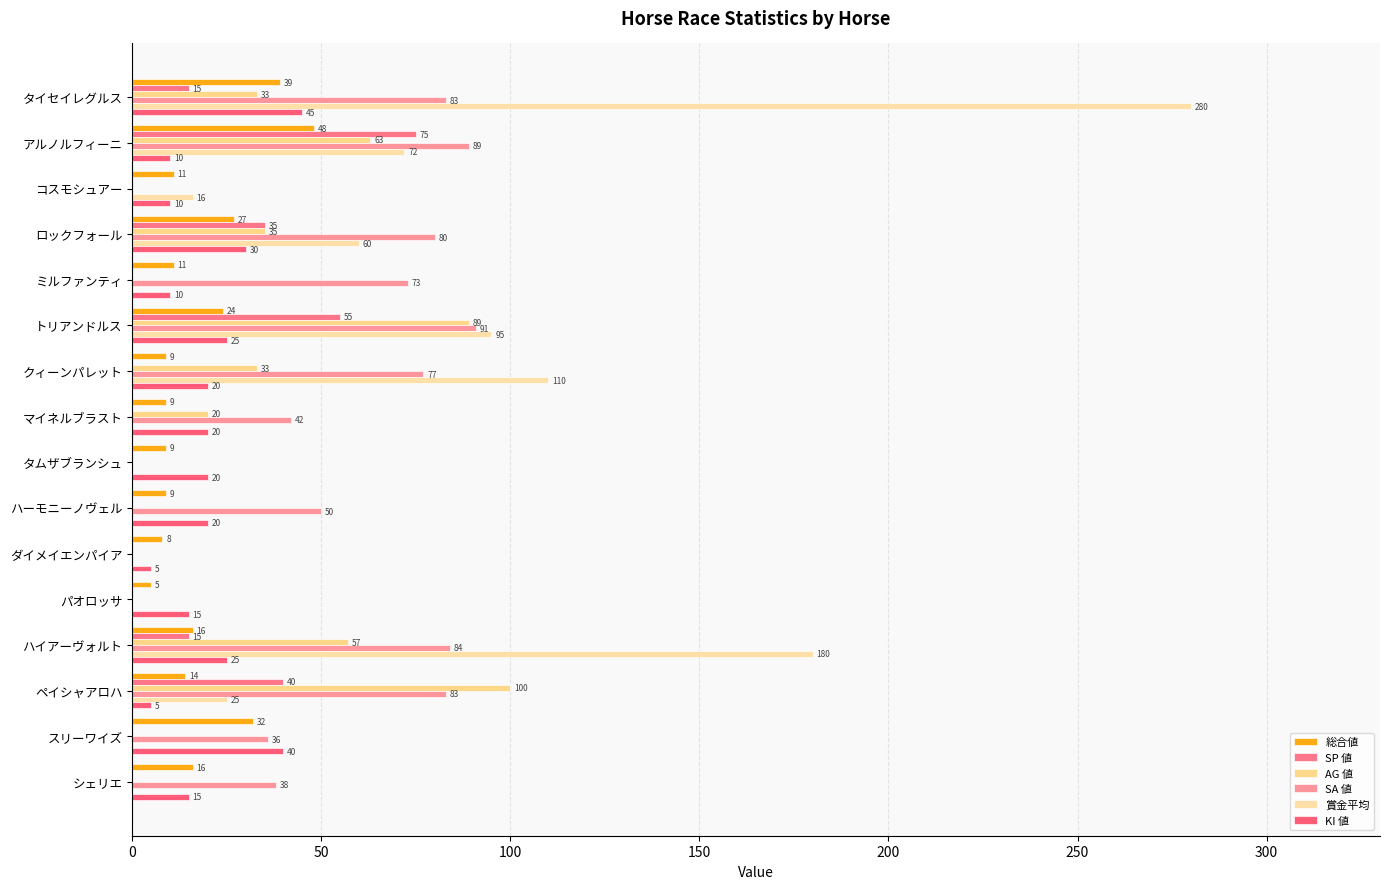

How many series are shown in this chart?

6